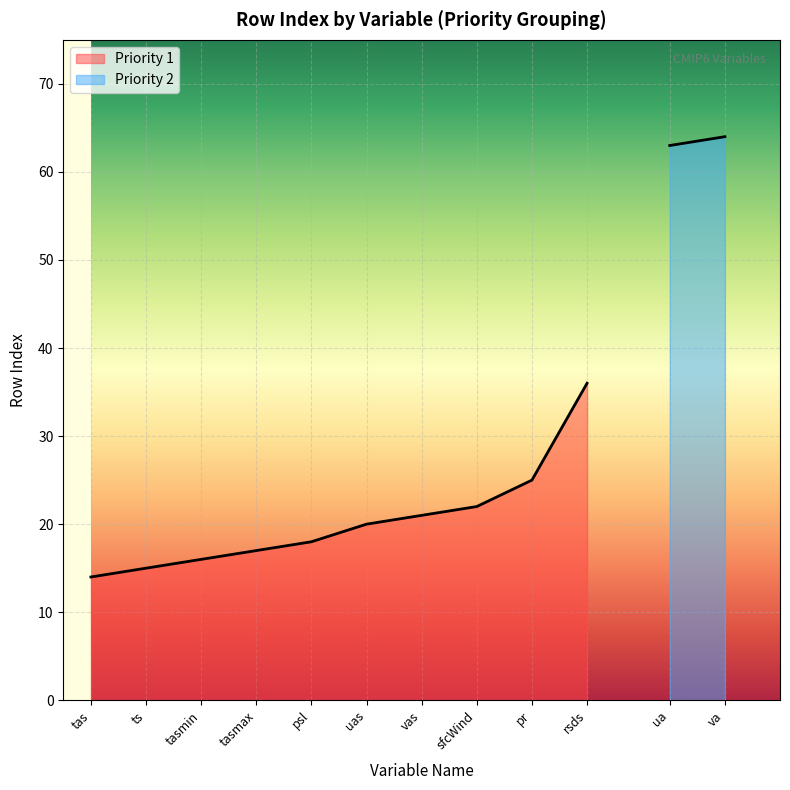

How many data points are less than 20?

5